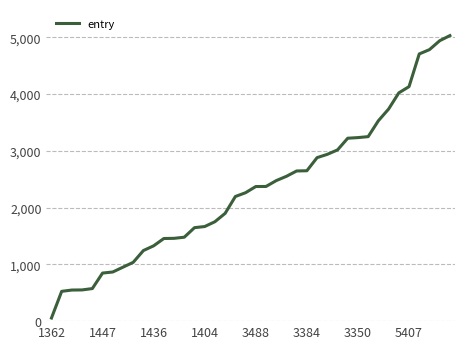

What is the maximum value shown in the chart?

5031